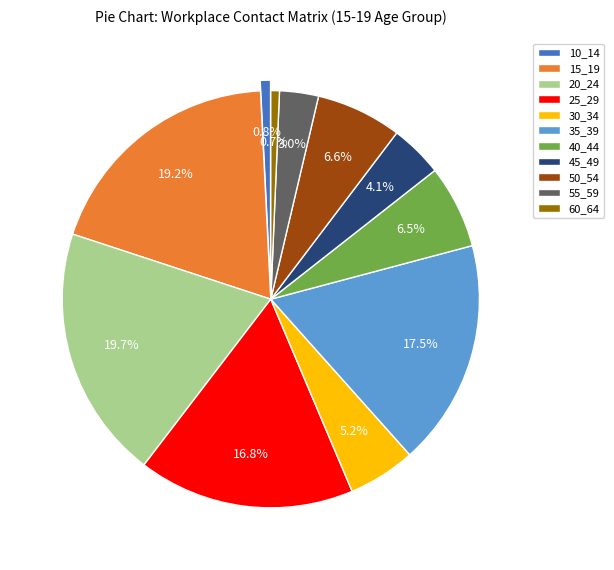

Combined, do 40_44 and 25_29 account for over 50%?

No